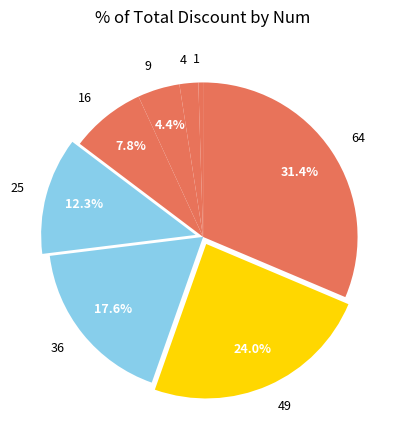

To the nearest percent, what is the combined percentage of 36 and 64?

49%